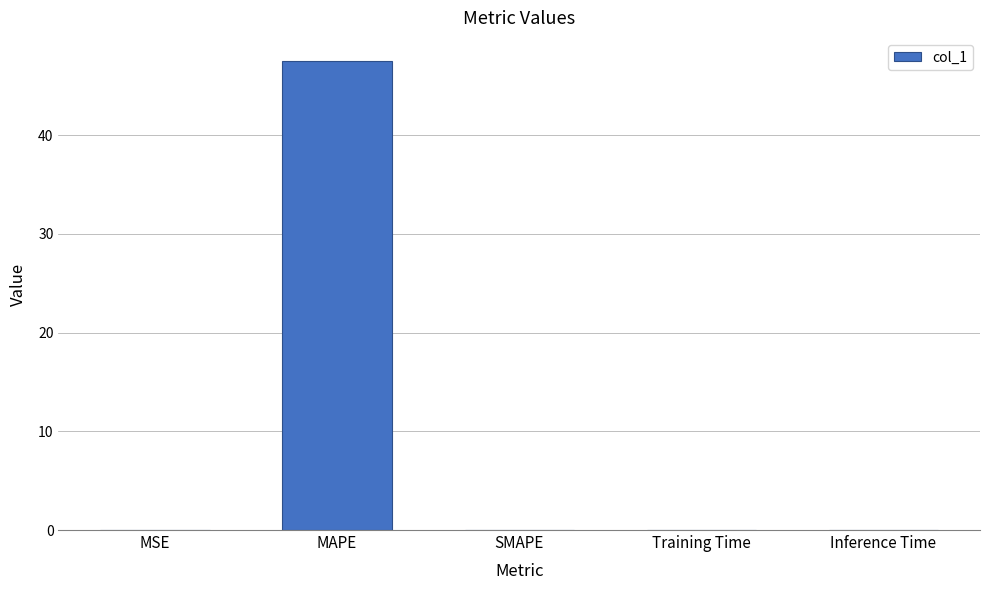

Read the value at MAPE.

47.5